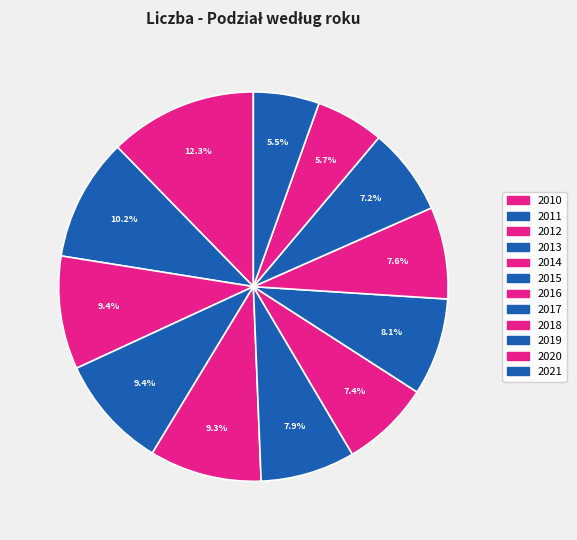

To the nearest percent, what portion does 2021 represent?

5%